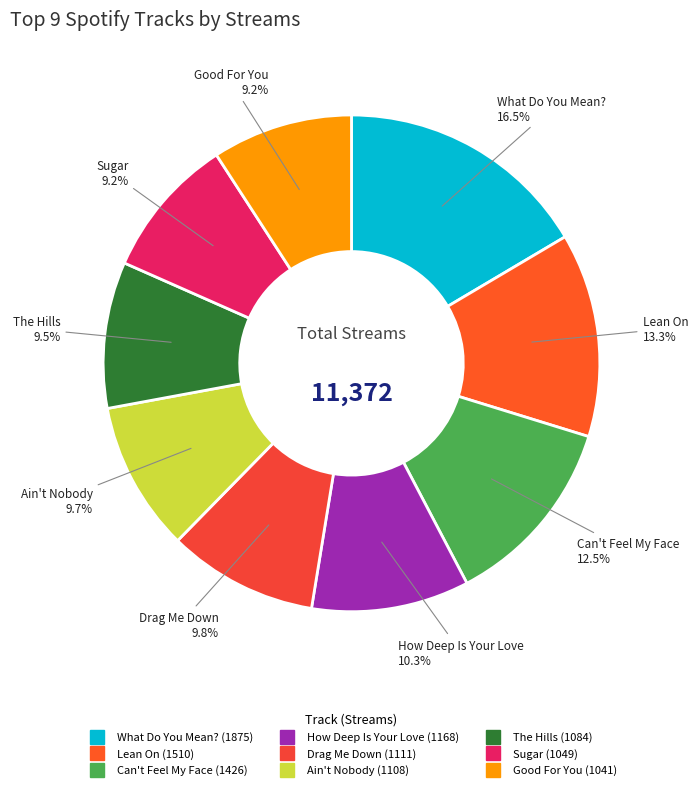

What is the largest slice in the pie chart?

What Do You Mean?